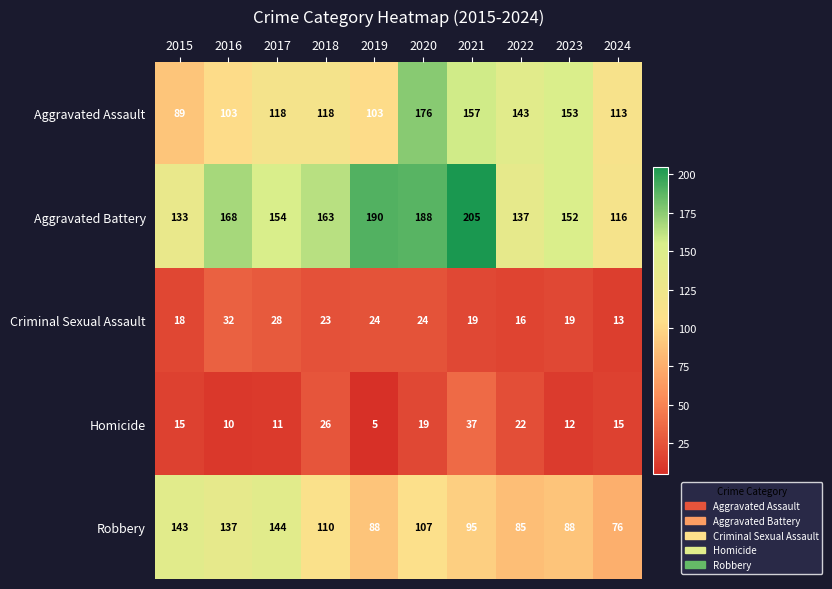

What is the minimum value shown in the chart?

5